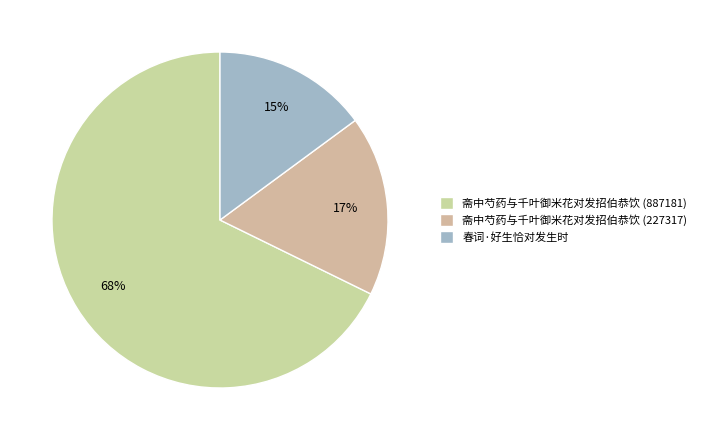

Does 斋中芍药与千叶御米花对发招伯恭饮 (887181) account for over 50% of the chart?

Yes